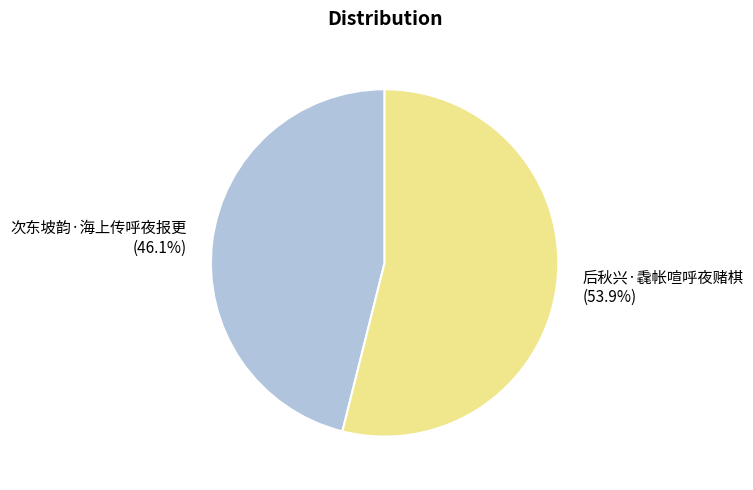

Combined, what portion of the pie is 次东坡韵·海上传呼夜报更 and 后秋兴·毳帐喧呼夜赌棋?

100.0%